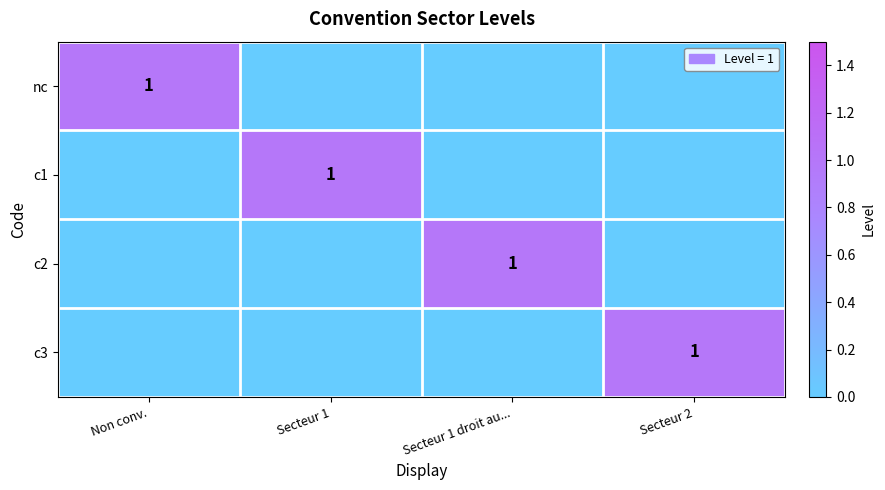

At which category is the sum across all series the highest?

Non conv.